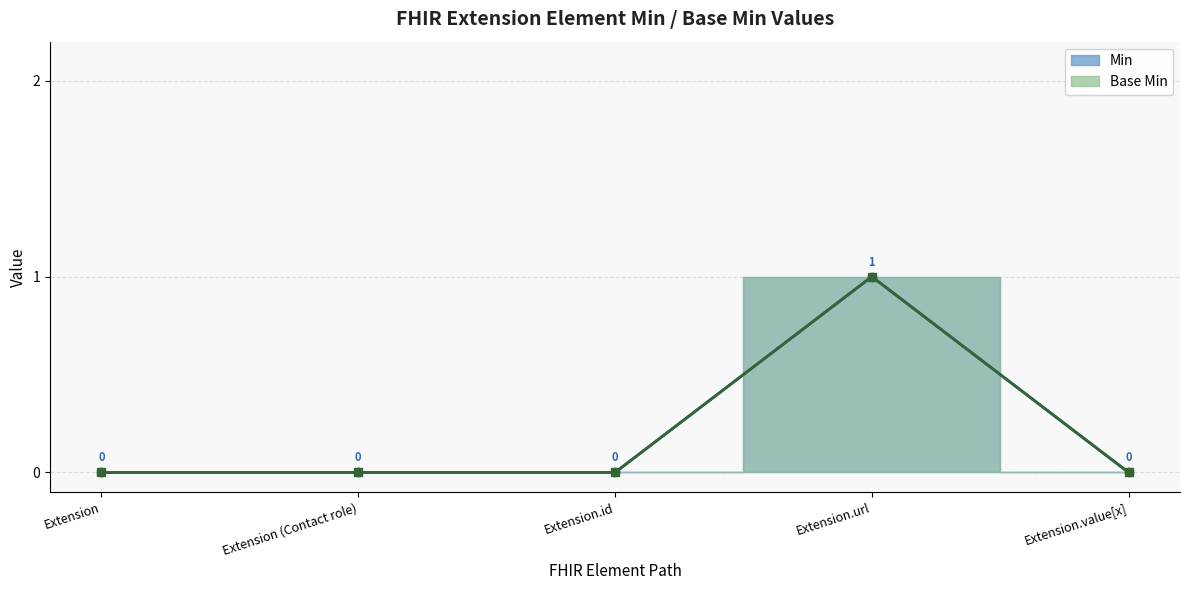

At which category does Base Min reach its first local peak?

Extension.url